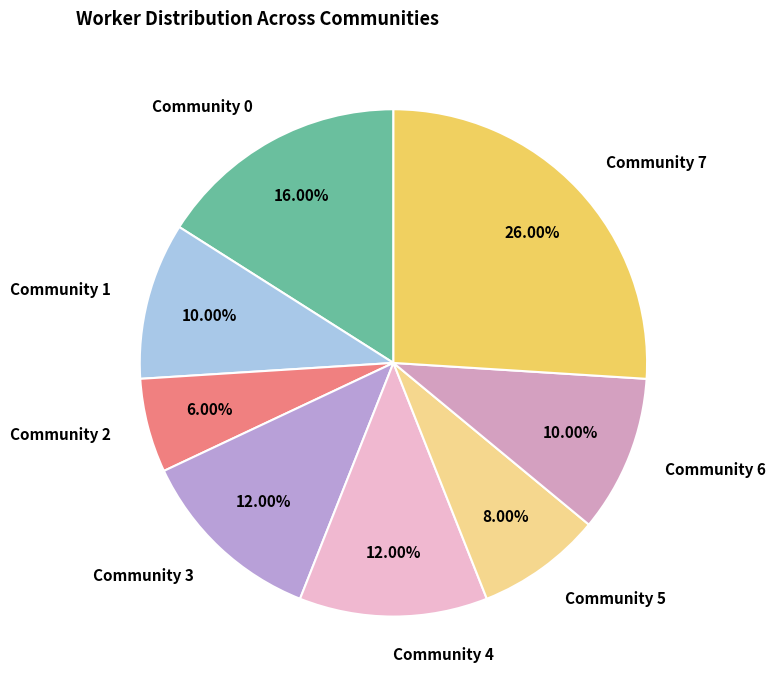

To the nearest percent, what is the combined percentage of Community 2 and Community 0?

22%